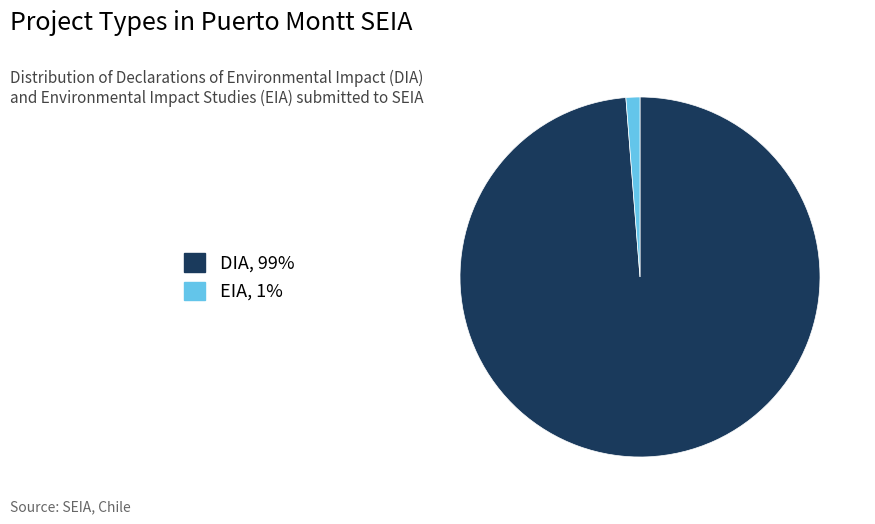

Is there any slice that represents more than half of the pie?

Yes